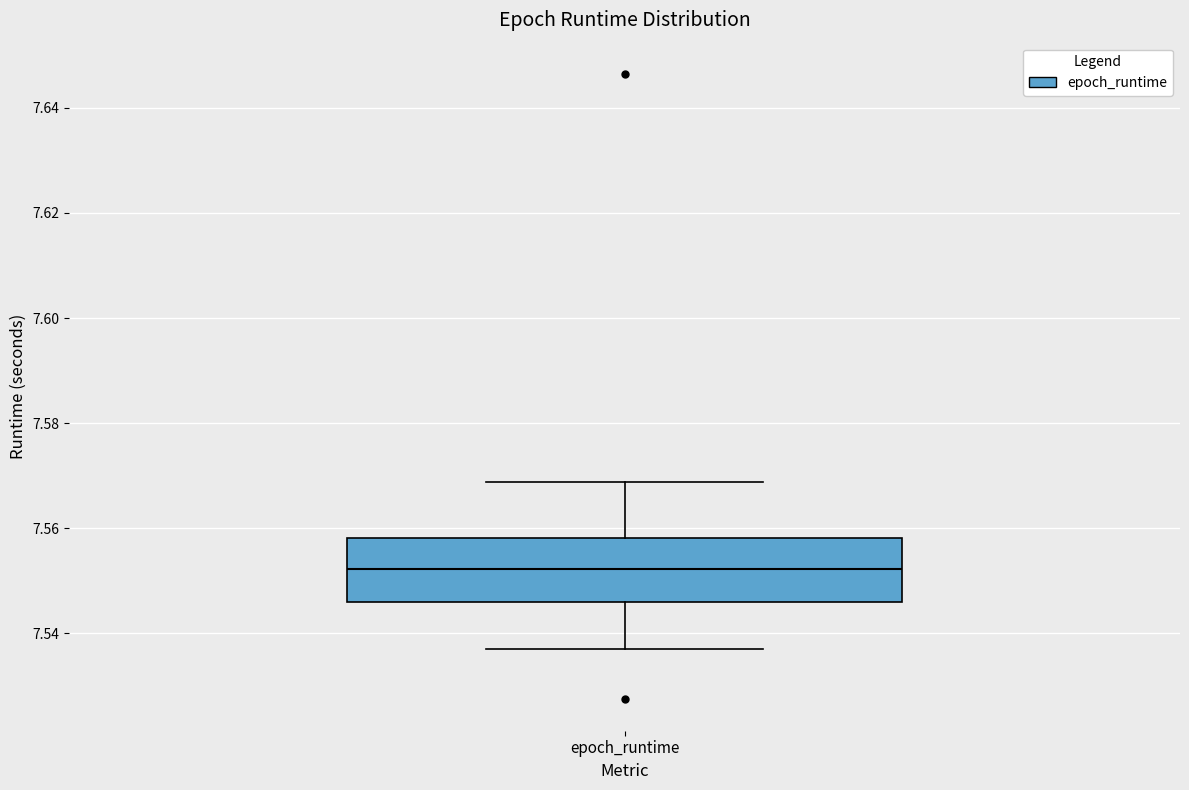

Transcribe this box plot: give where the median line is, the range the box spans, and where the two whiskers end, as read against the y-axis. The values are not printed on the chart, so give them approximately, as read against the axis.

median 7.552, box 7.546 to 7.558, whiskers 7.536 to 7.568